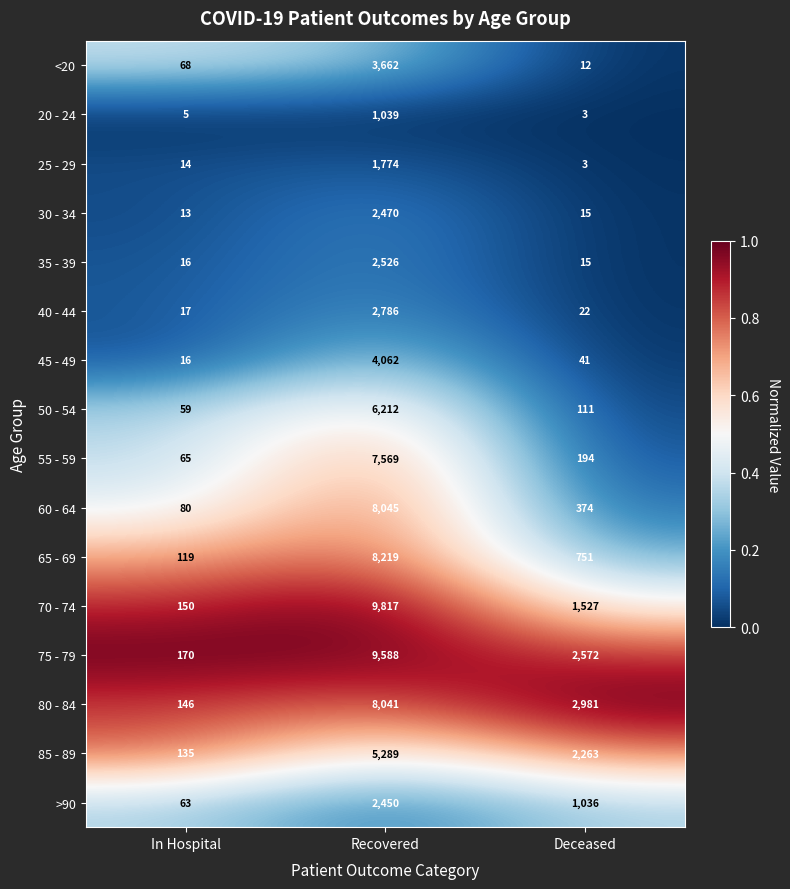

Where is >90 nearest to the value 1256?

Deceased